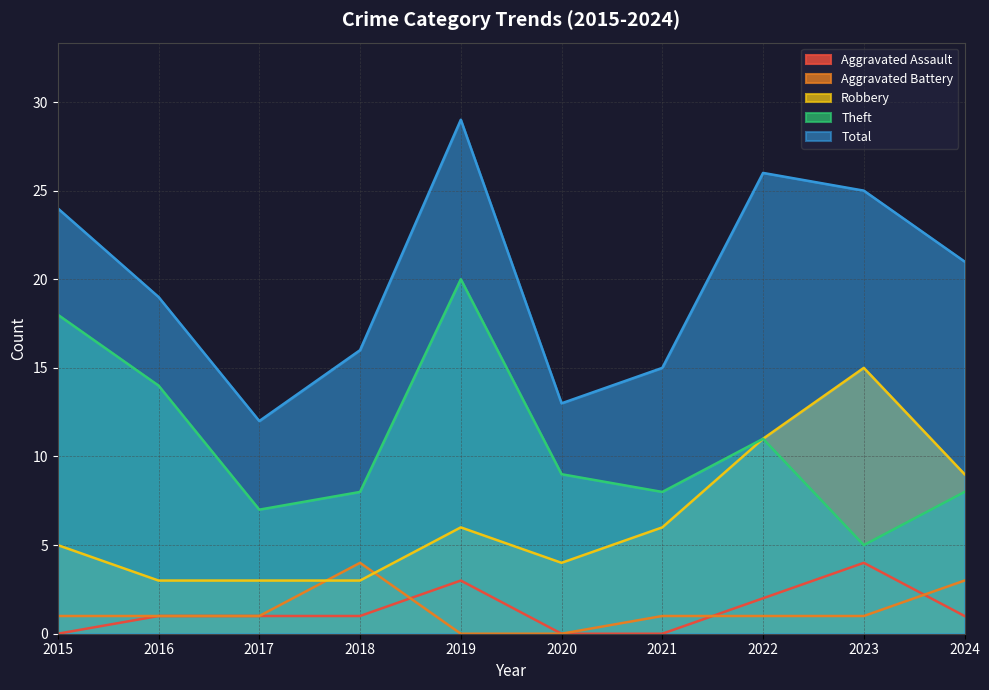

True or false: Theft and Aggravated Battery cross at least once.

False